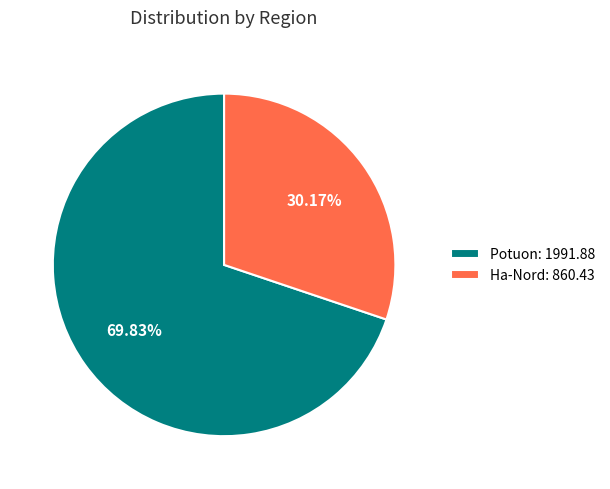

To the nearest percent, what is the combined percentage of Ha-Nord and Potuon?

100%